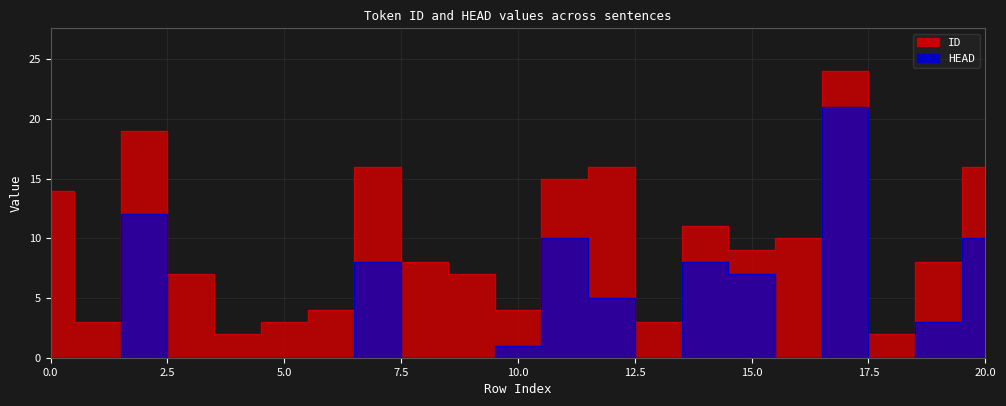

Between 0 and 11, which is larger?

11